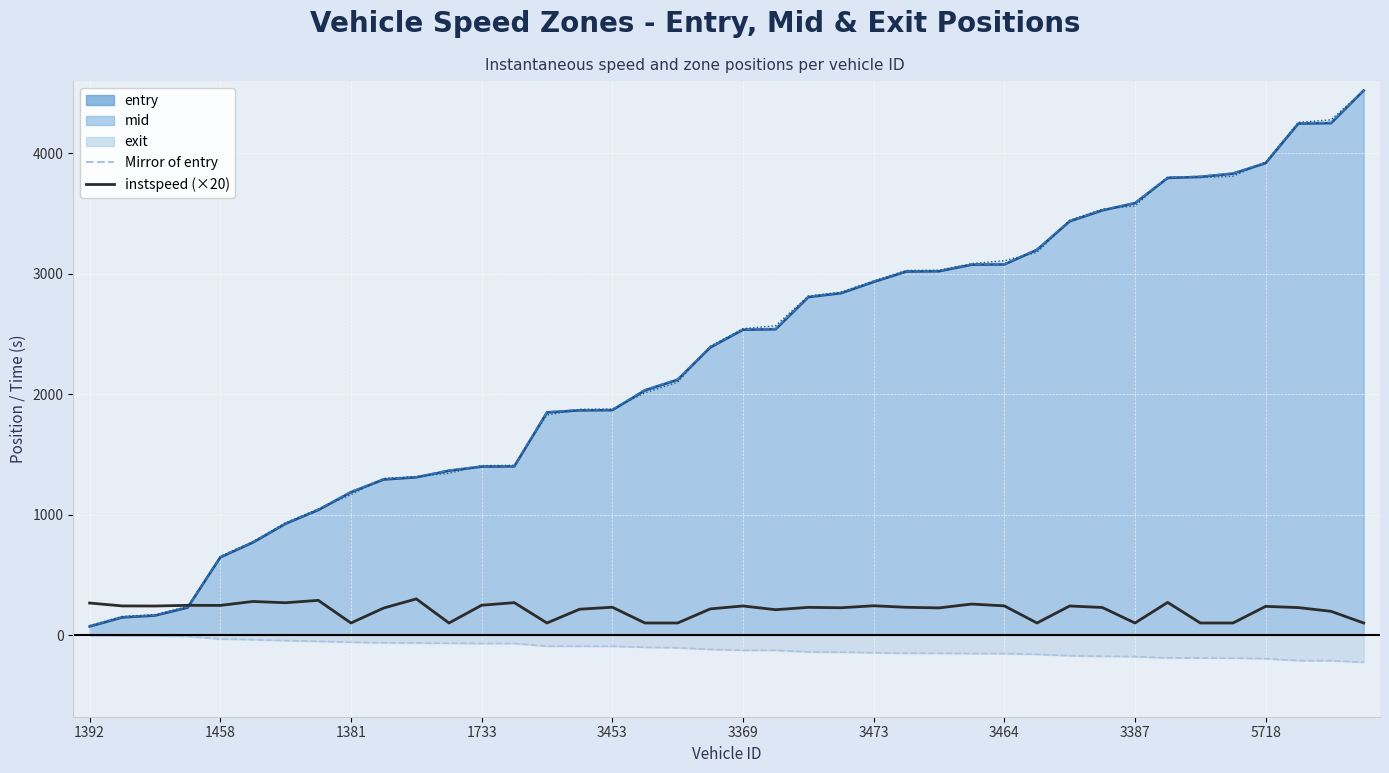

Is it true that instspeed (×20) equals 32.6 at 11?

False